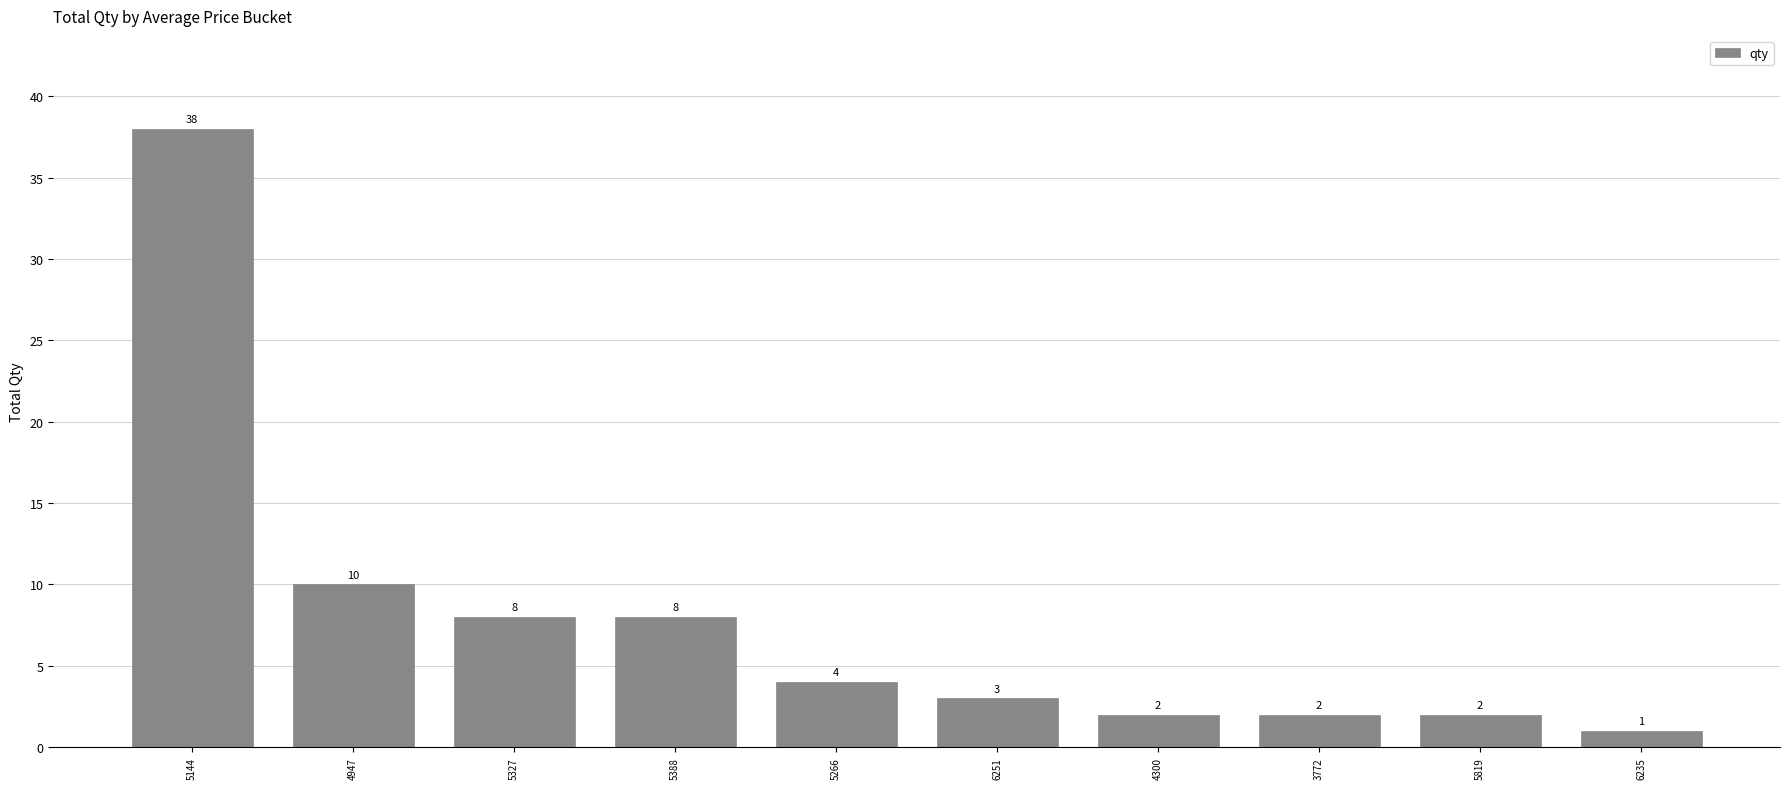

Where does the data first go above 4?

5144